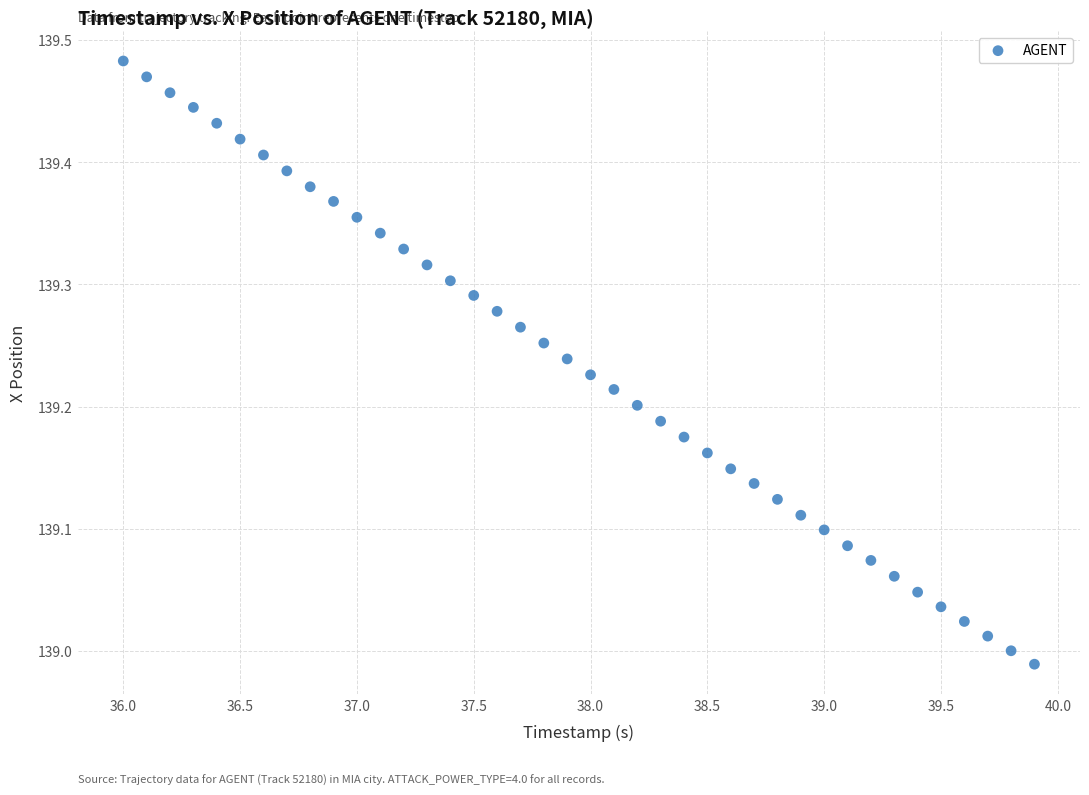

What is the range of Y values (max minus min)?

0.5